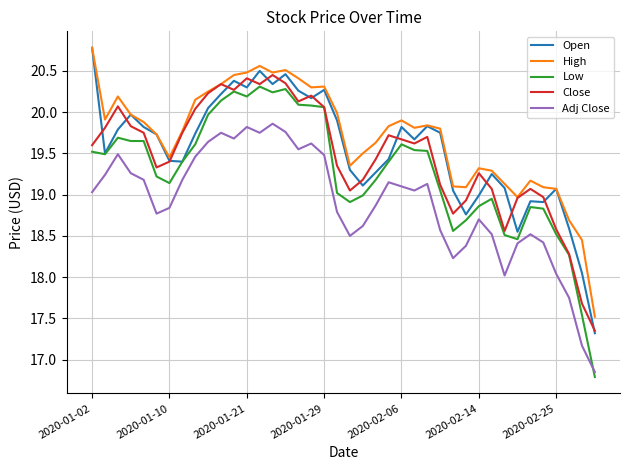

True or false: Low and High cross at least once.

False